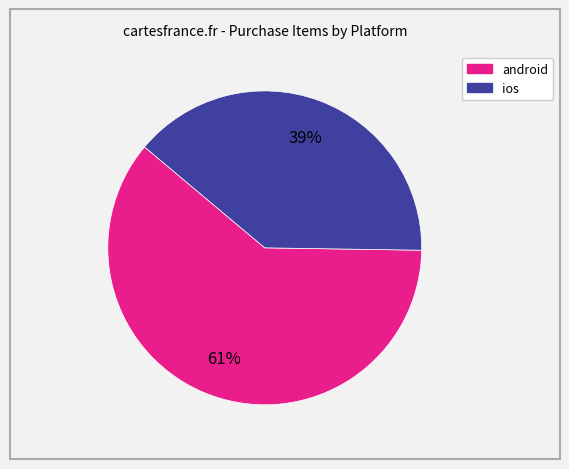

How many segments does this pie chart have?

2